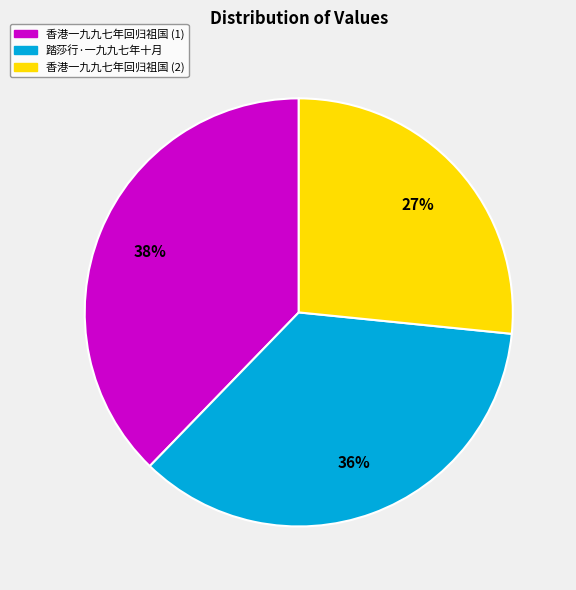

To the nearest percent, what is the average slice percentage?

33%